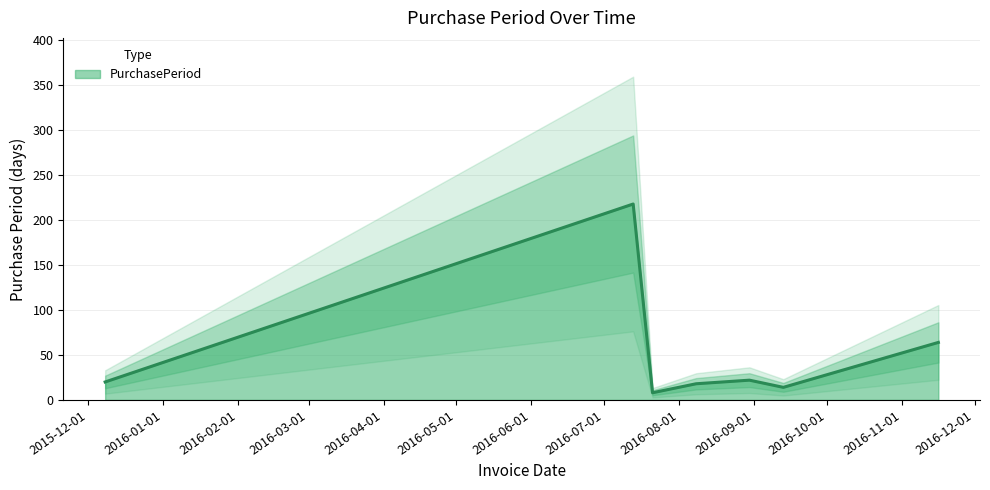

How many lines are shown in the chart?

1